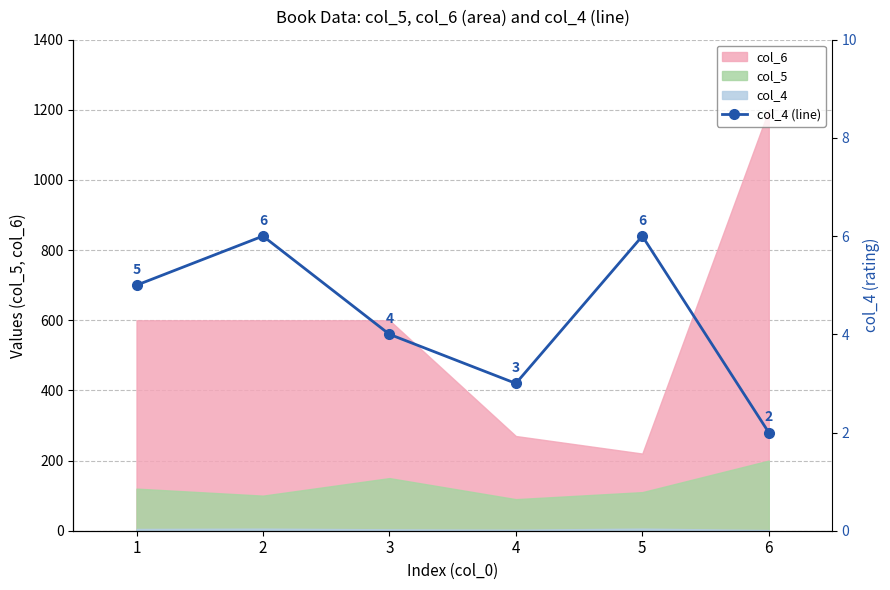

What is the sum of all values?

26